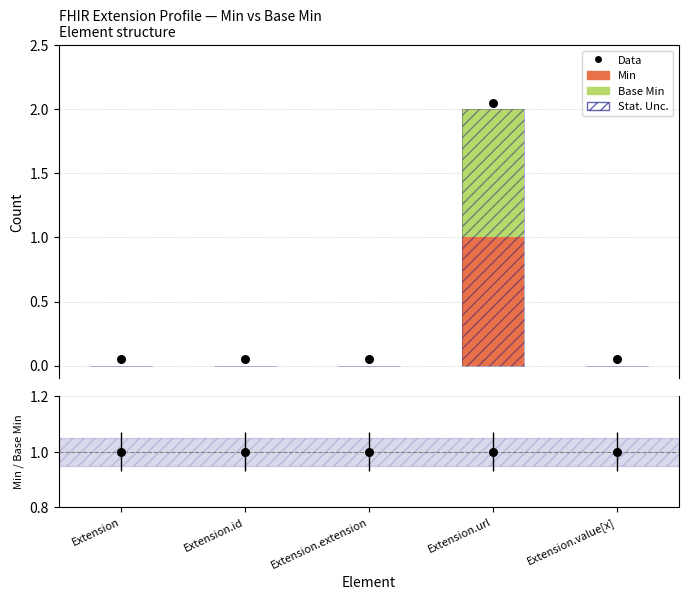

Which series has the largest Y range (max minus min)?

Data